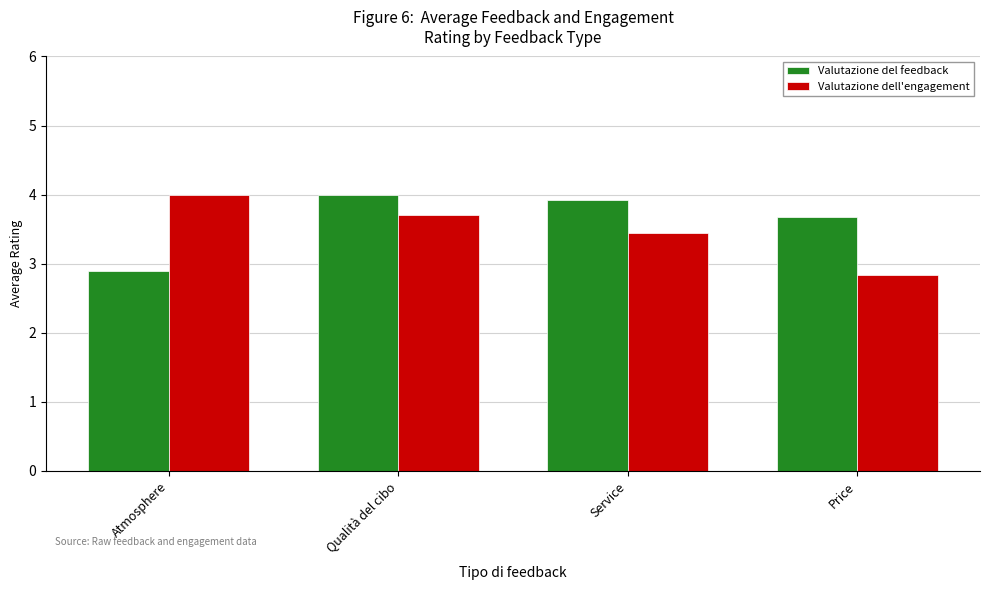

What is the value of the Valutazione del feedback bar at the 2nd from the left?

4.0